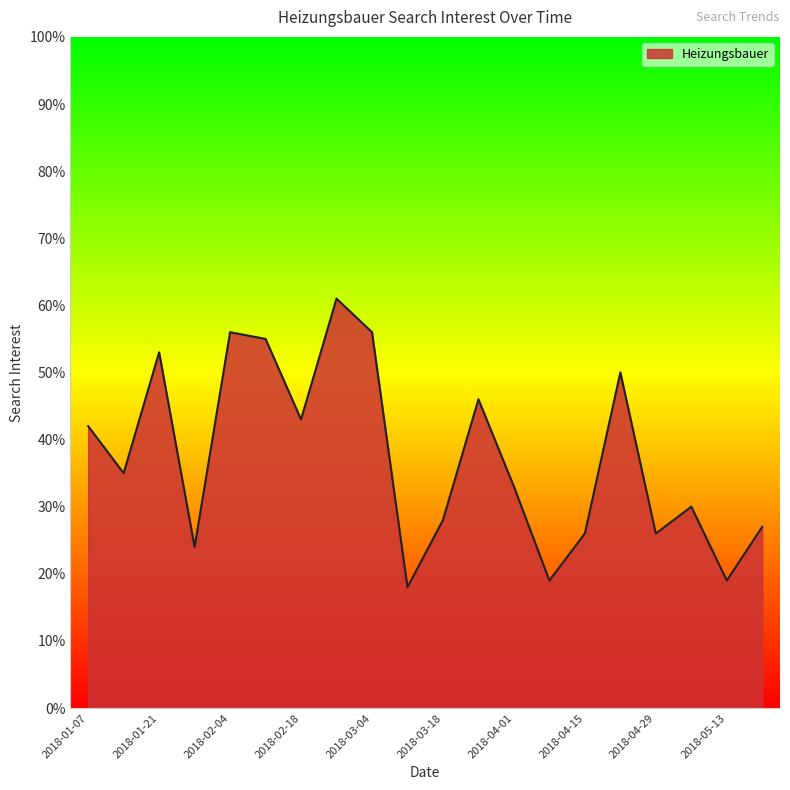

How many lines are shown in the chart?

1